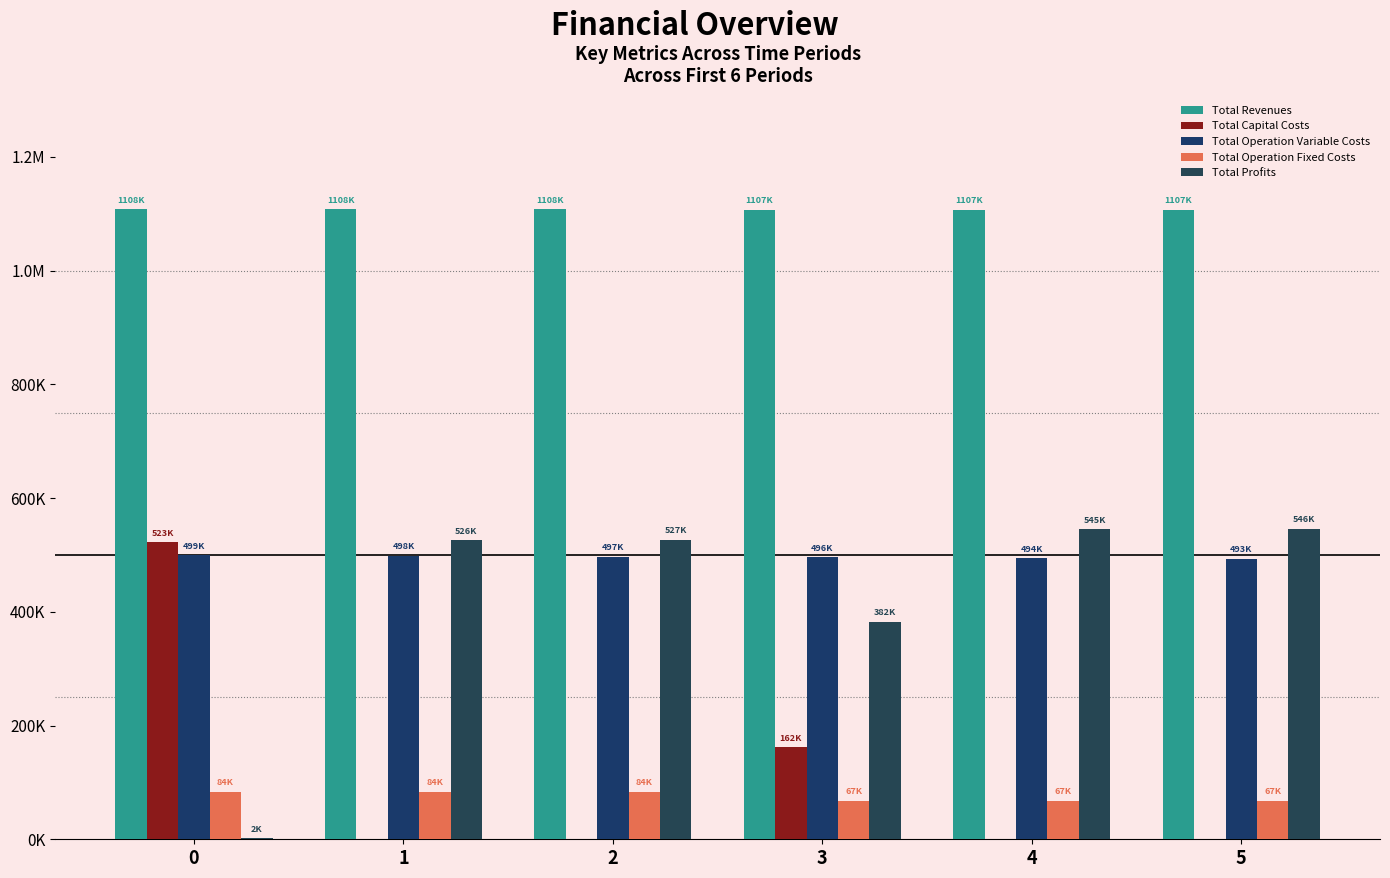

What is the total value across all series at 5?

2213680.1